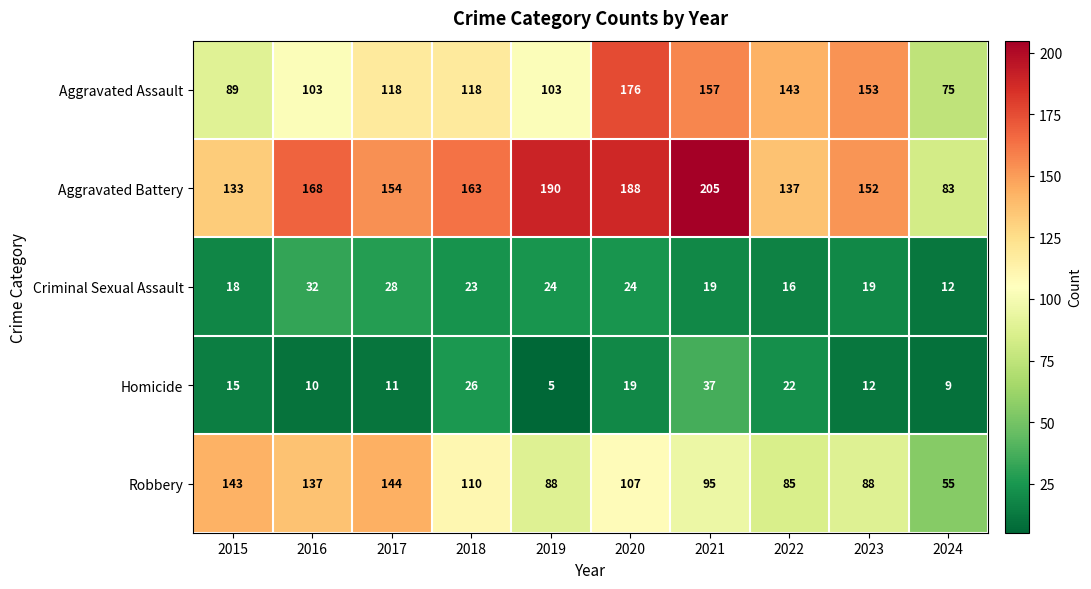

At which label does Robbery reach its minimum?

2024